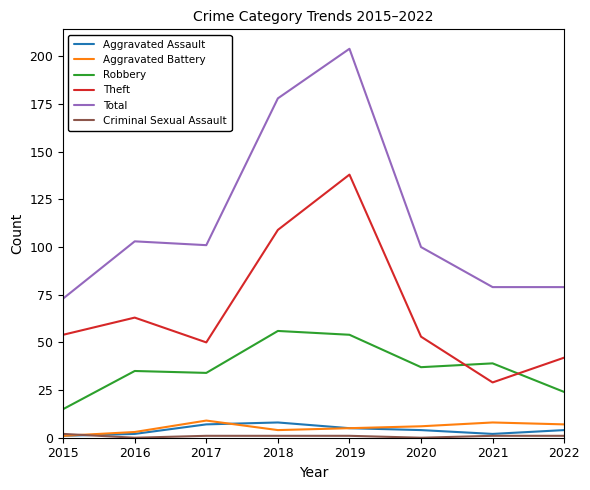

At which category is the sum across all series the highest?

2019